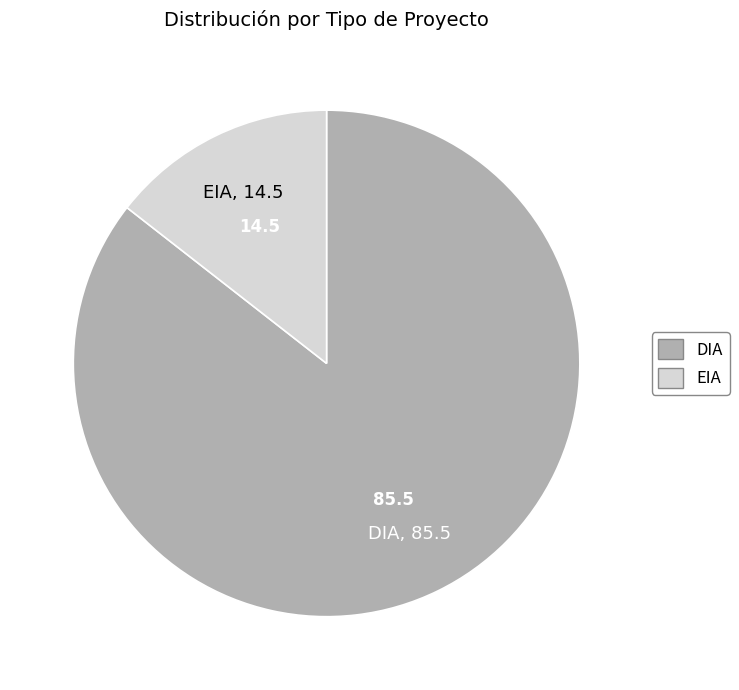

Combined, do EIA and DIA account for over 50%?

Yes